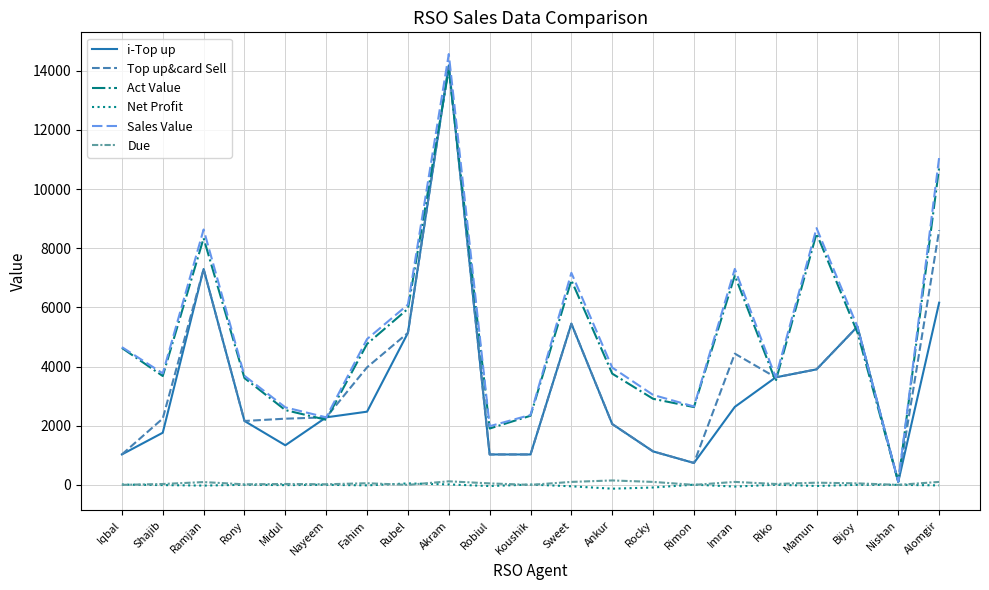

Does the chart have visible grid lines?

Yes